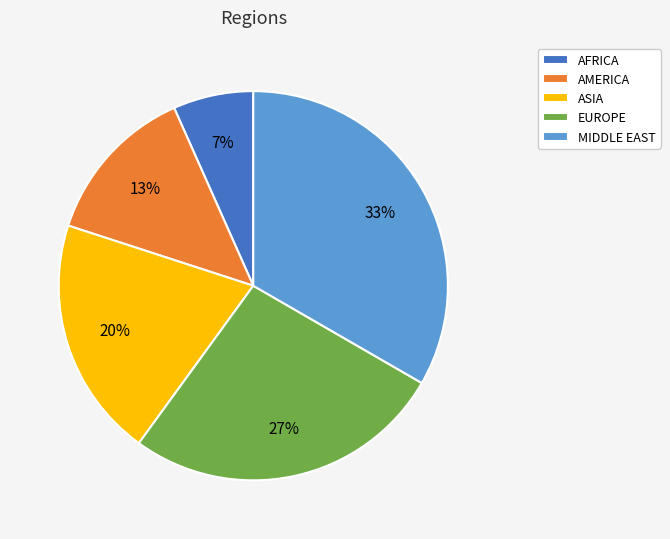

Do MIDDLE EAST and AFRICA together represent more than half of the pie?

No